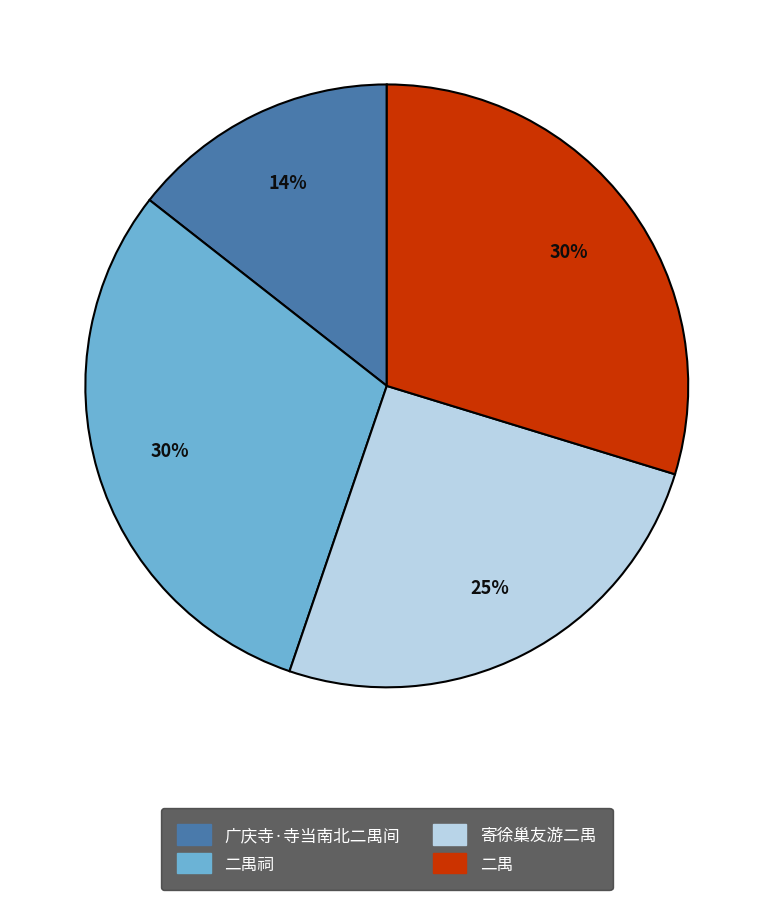

Does any single category account for the majority?

No